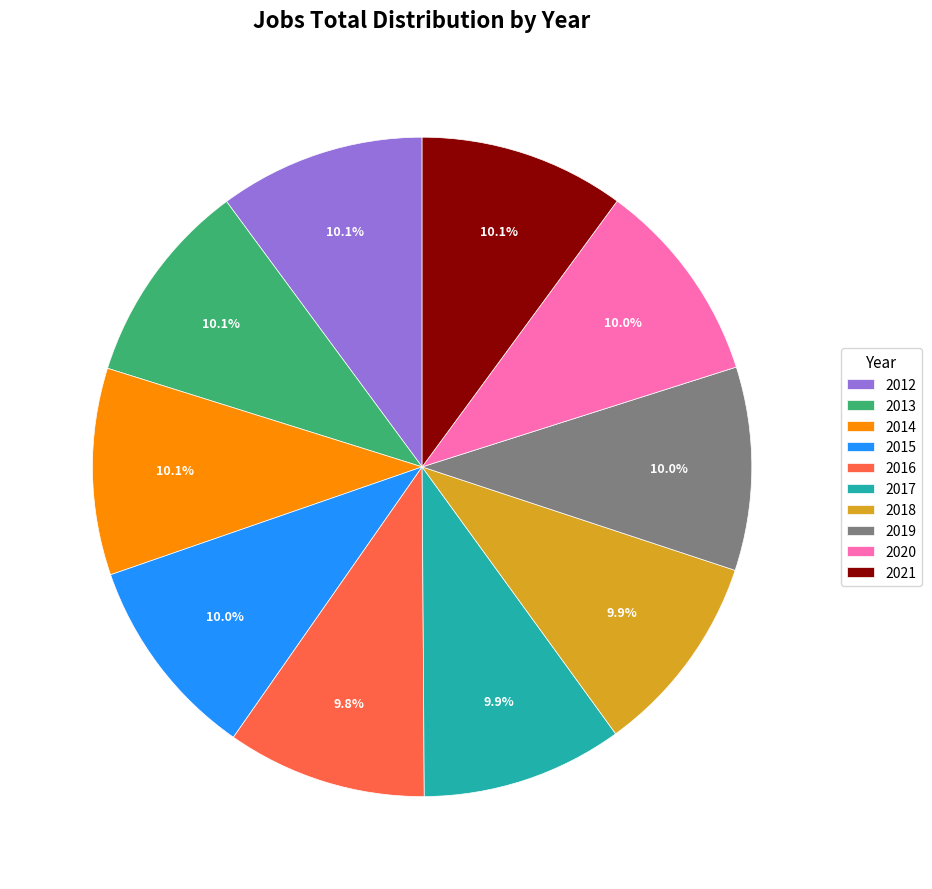

What percentage is NOT represented by 2013?

89.9%